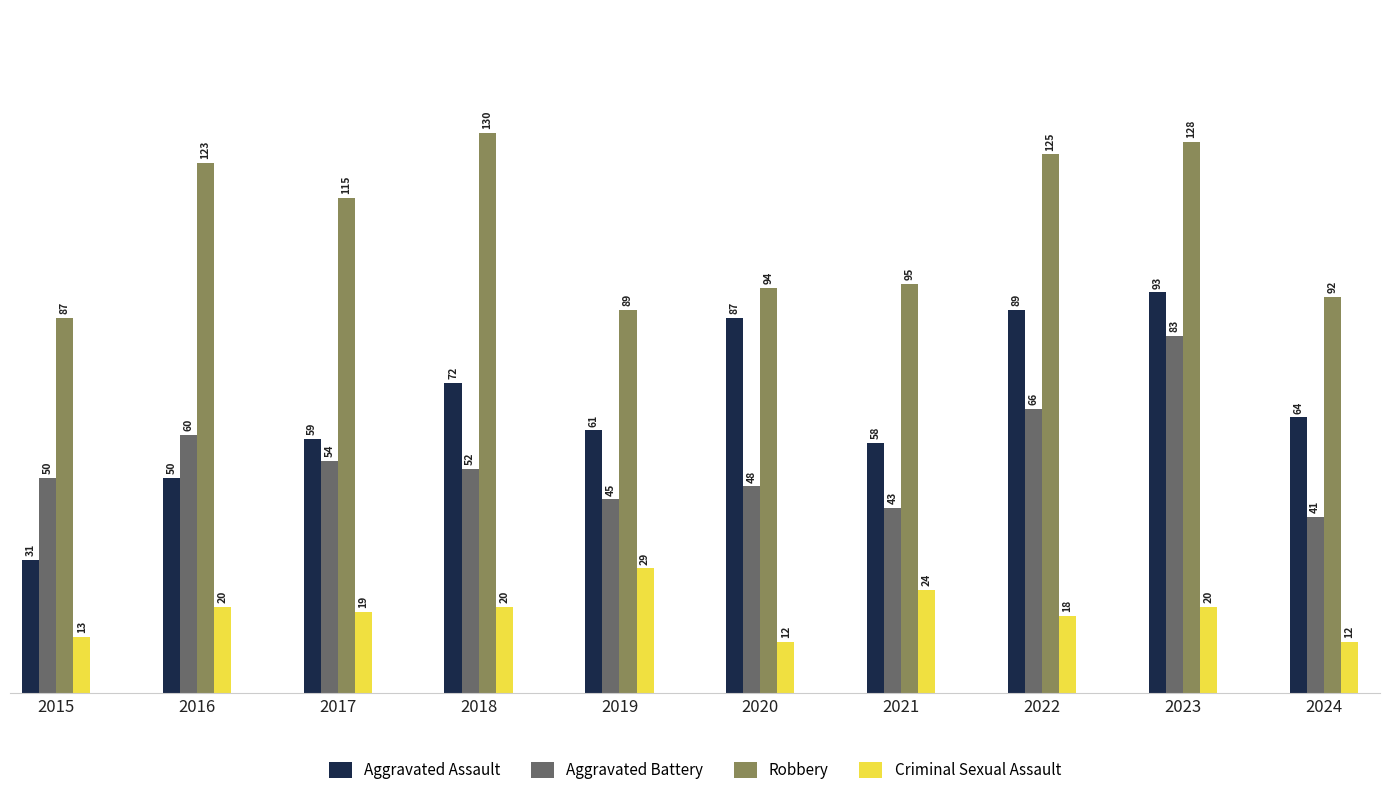

Which category has the highest value in the Aggravated Battery series?

2023